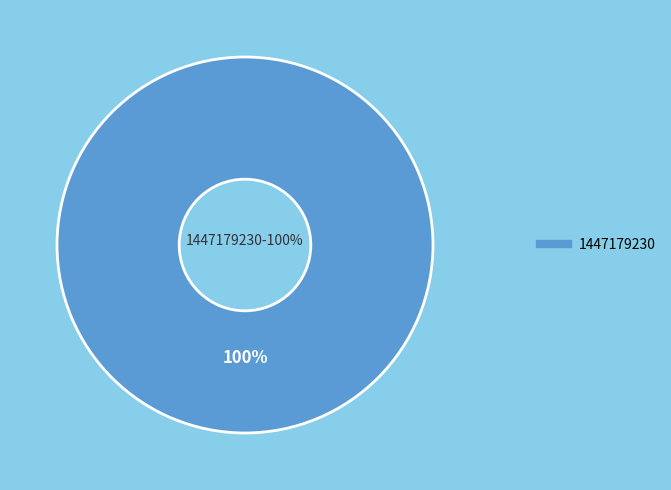

Does any single category account for the majority?

Yes